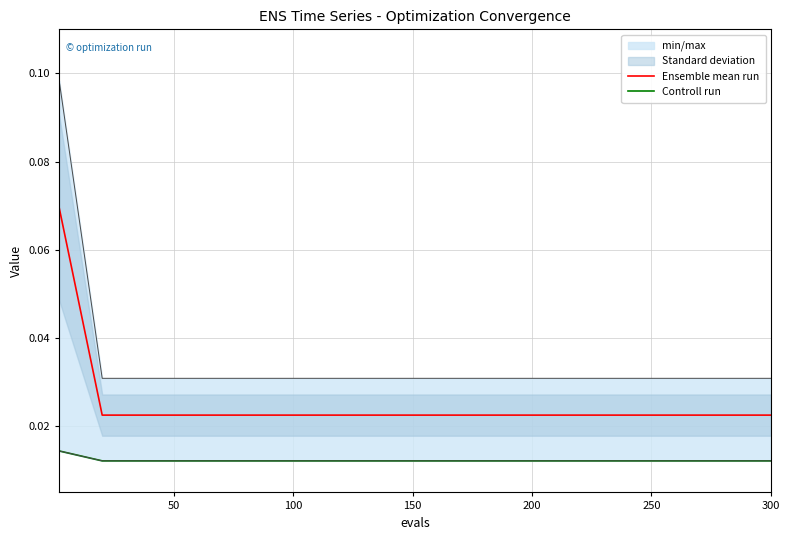

At which label is Controll run closest to 0?

50